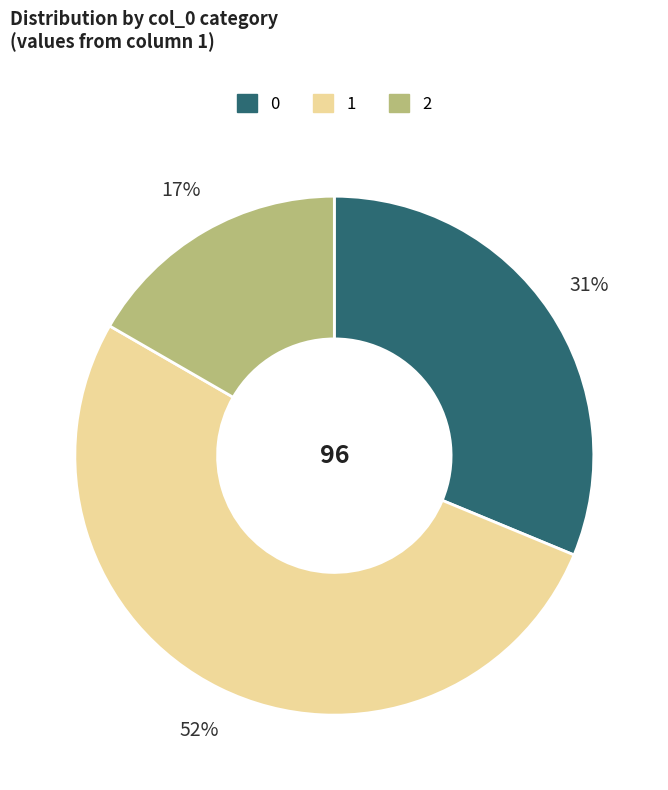

How many slices are in this pie chart?

3